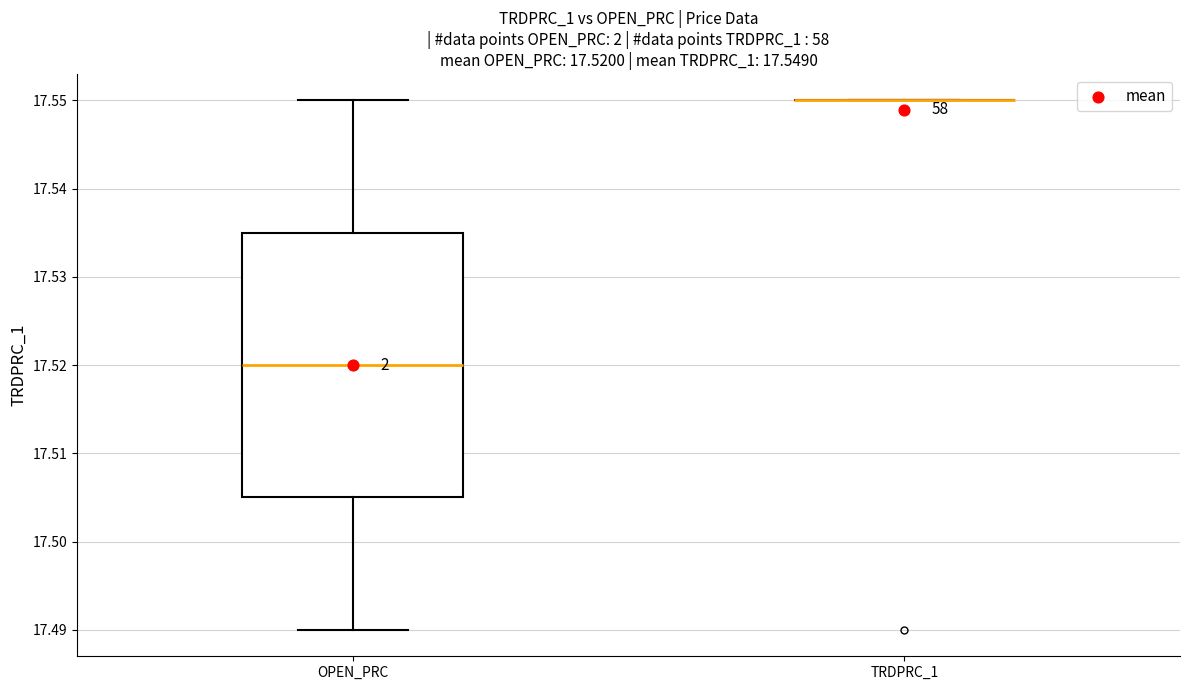

Comparing the boxes themselves (not the whiskers), which one is the tallest?

OPEN_PRC